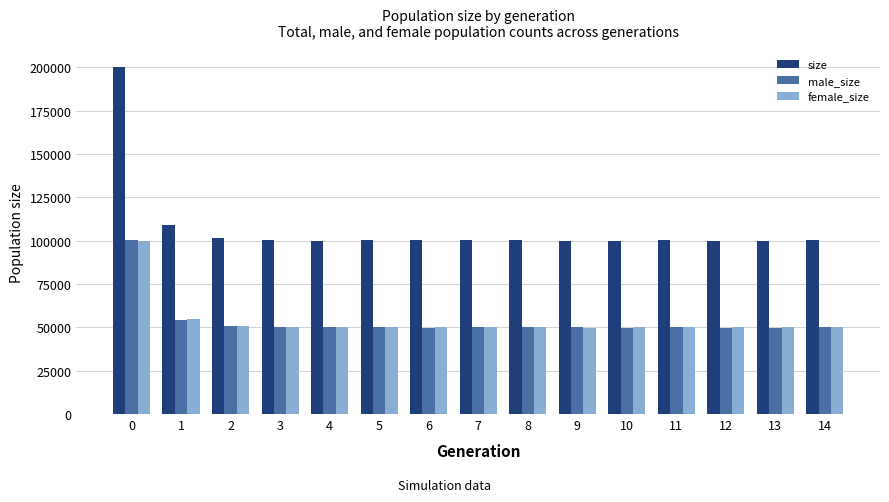

What is the maximum value for size?

199953